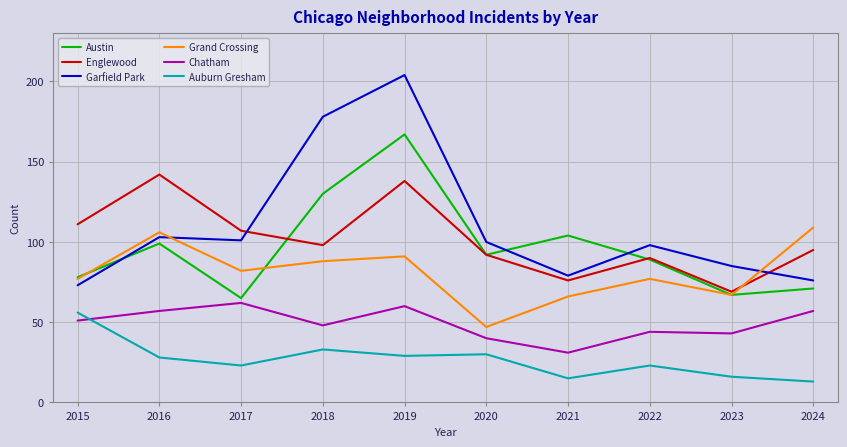

What is the maximum value shown in the chart?

204